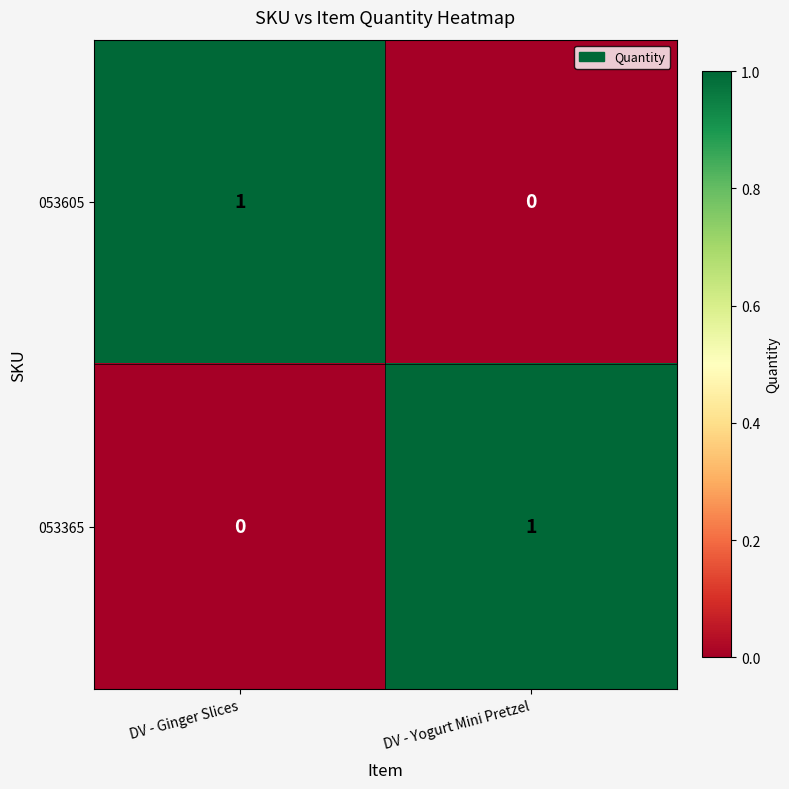

Where is 053605 nearest to the value 0?

DV - Yogurt Mini Pretzel